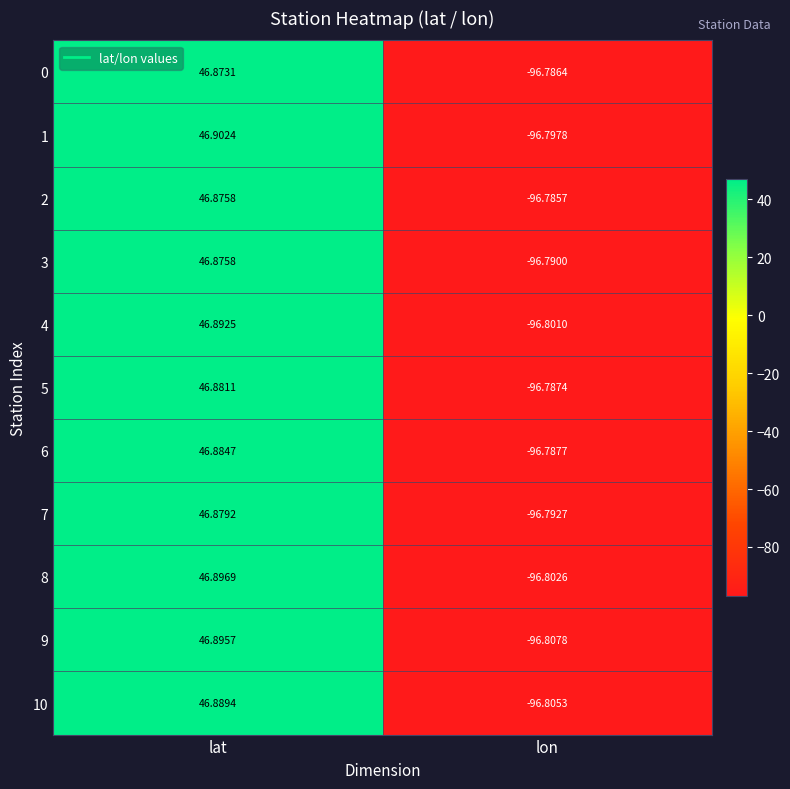

At which label does 10 reach its peak?

lat